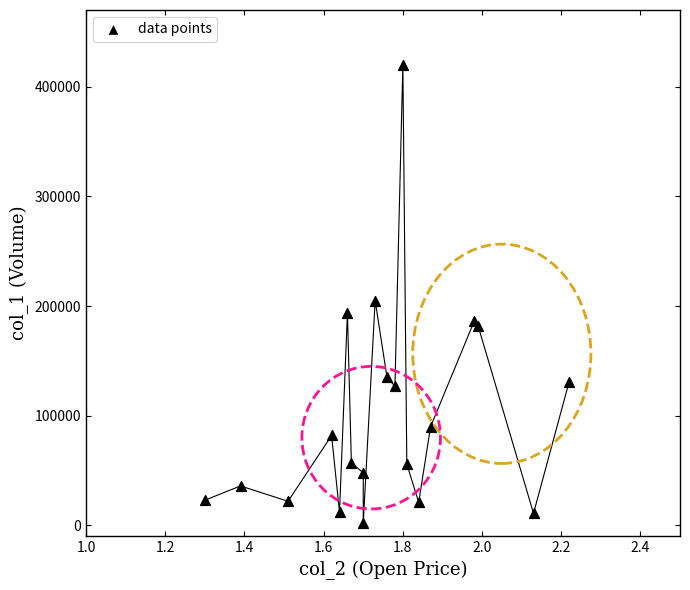

What Y value in the scatter plot is closest to 211000?

205000